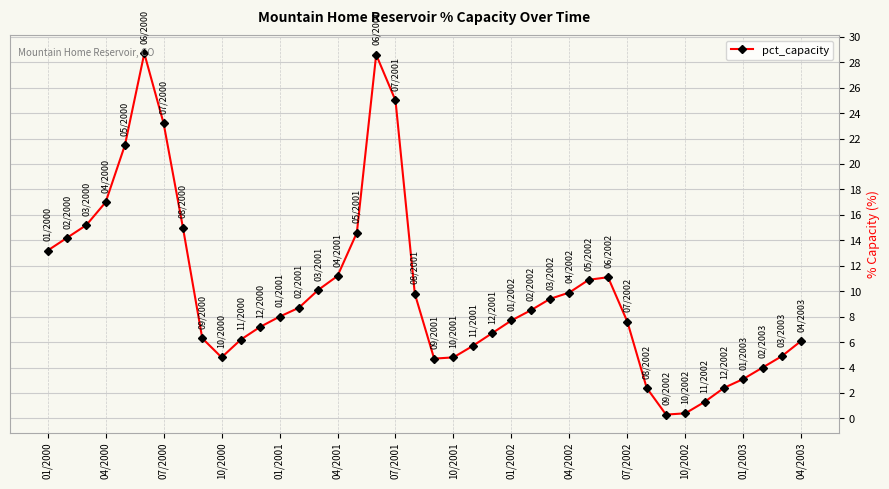

What is the difference between the second highest and second lowest values?

28.2